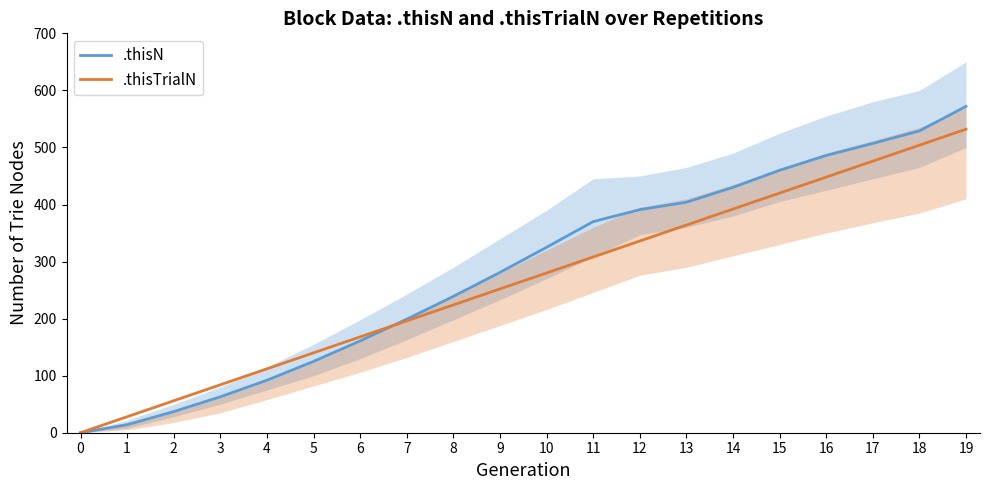

What is the sum of all .thisTrialN values?

5320